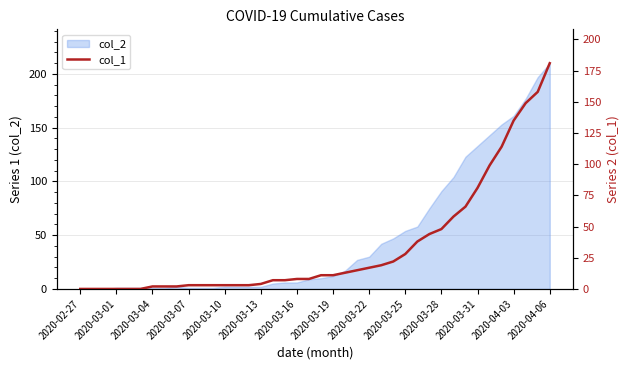

The chart shows a value of 11 at 28. True or false?

False